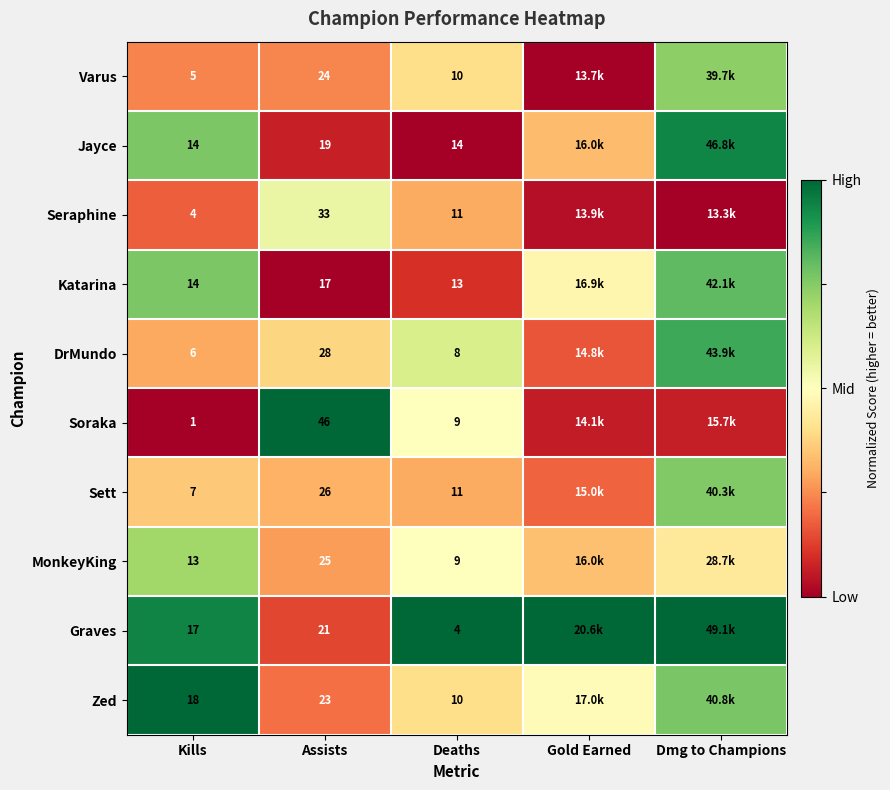

The value of Katarina at Deaths is 0.0. True or false?

False